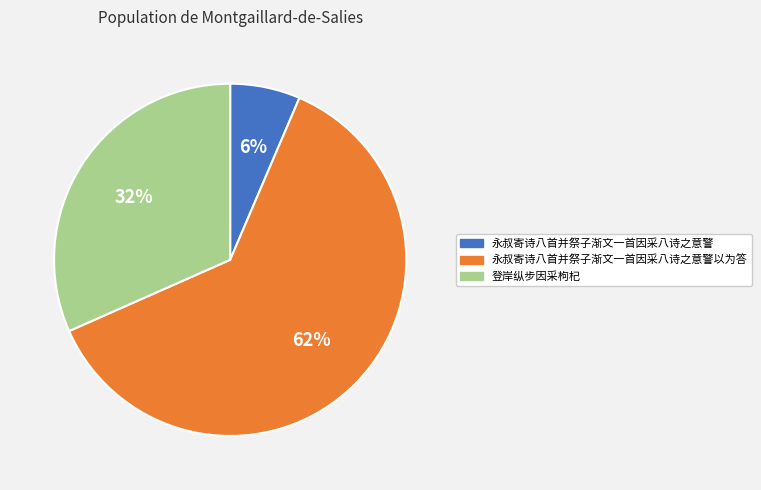

Approximately how many times larger is the value at 登岸纵步因采枸杞 compared to 永叔寄诗八首并祭子渐文一首因采八诗之意警以为答?

0.5